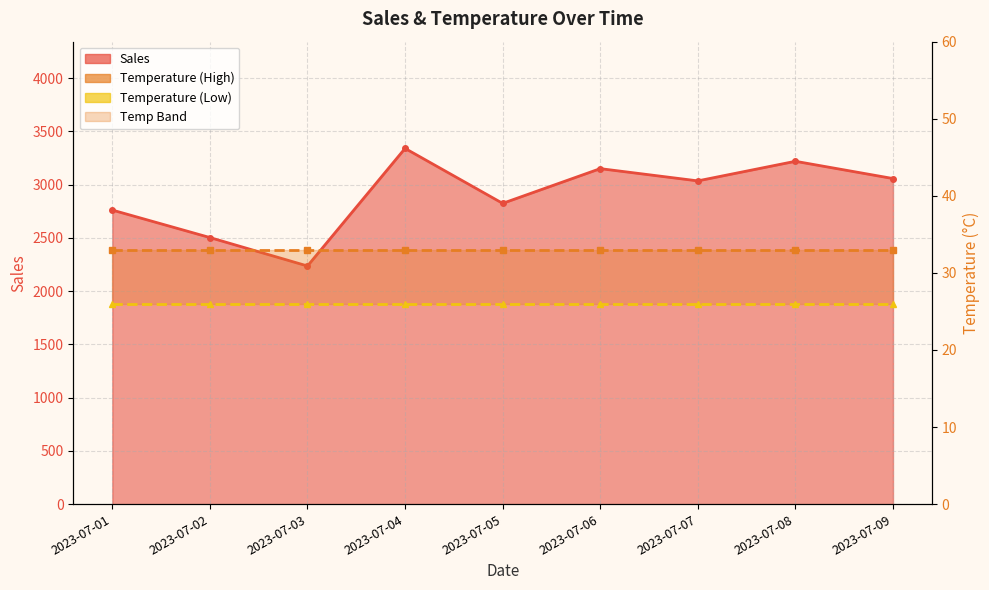

What is the highest value of the Temperature (Low) series?

26